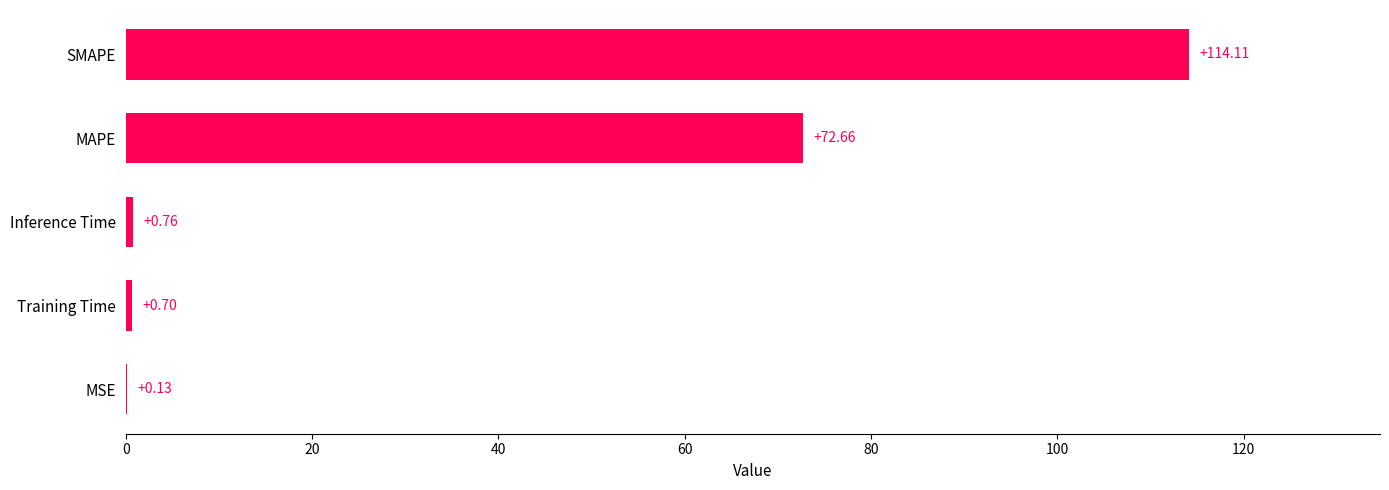

Approximately how many times larger is the value at MAPE compared to SMAPE?

0.6